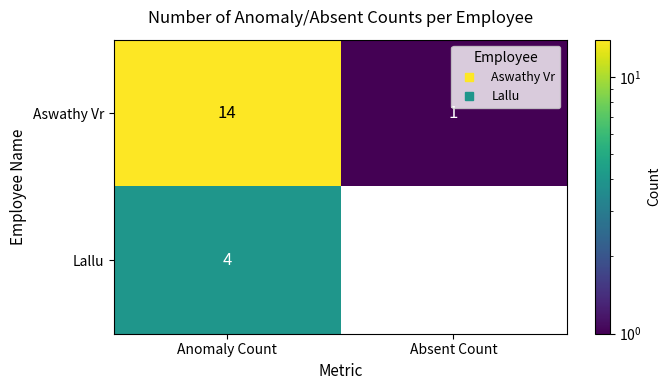

What is the sum of the Aswathy Vr values at Absent Count and Anomaly Count?

15.0